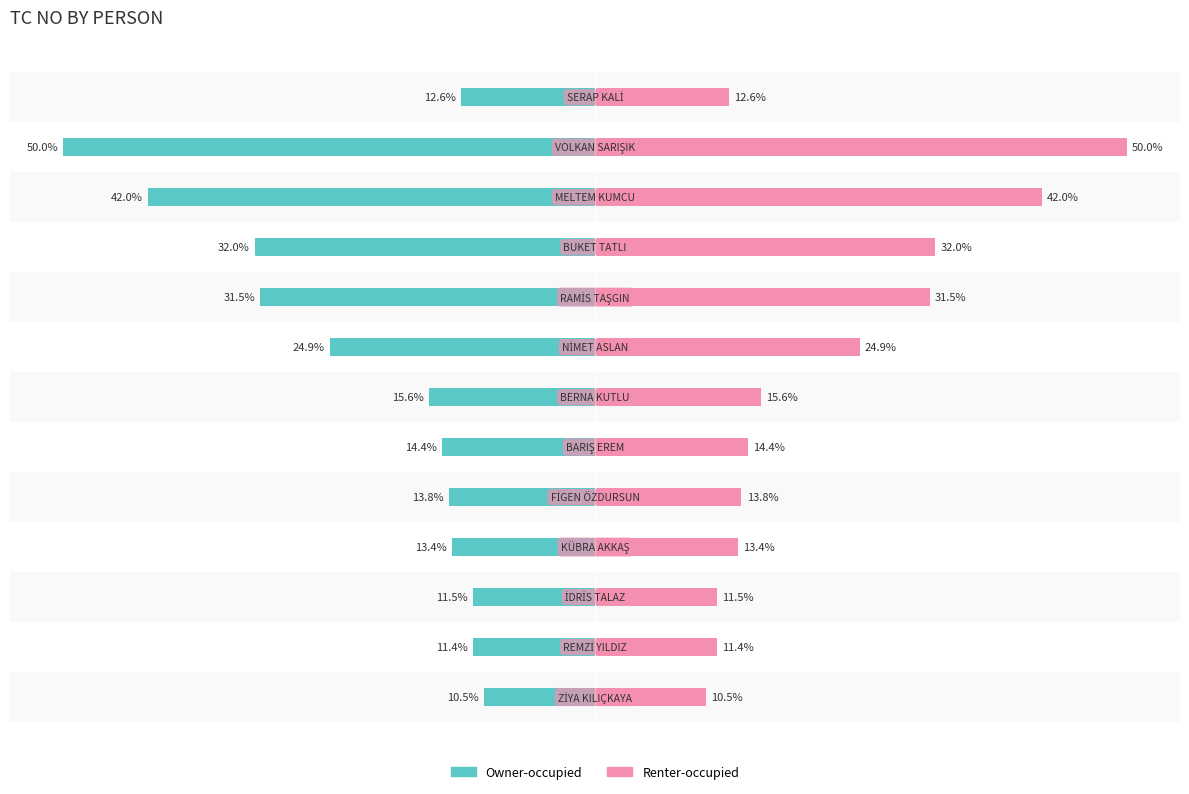

Rank the series at 8 from lowest to highest value.

Owner-occupied, Renter-occupied